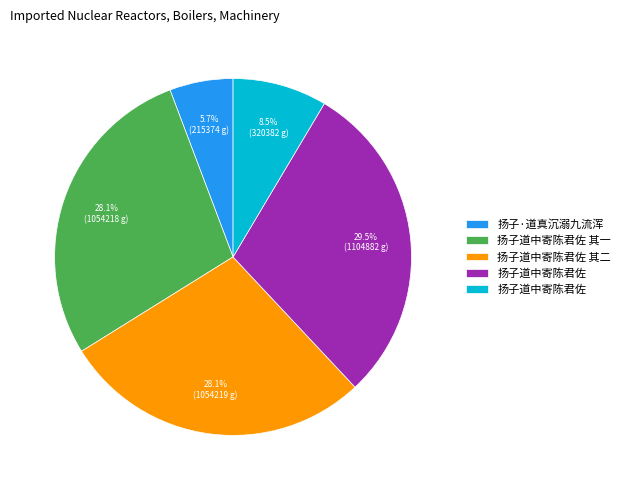

Is there any slice that represents more than half of the pie?

No